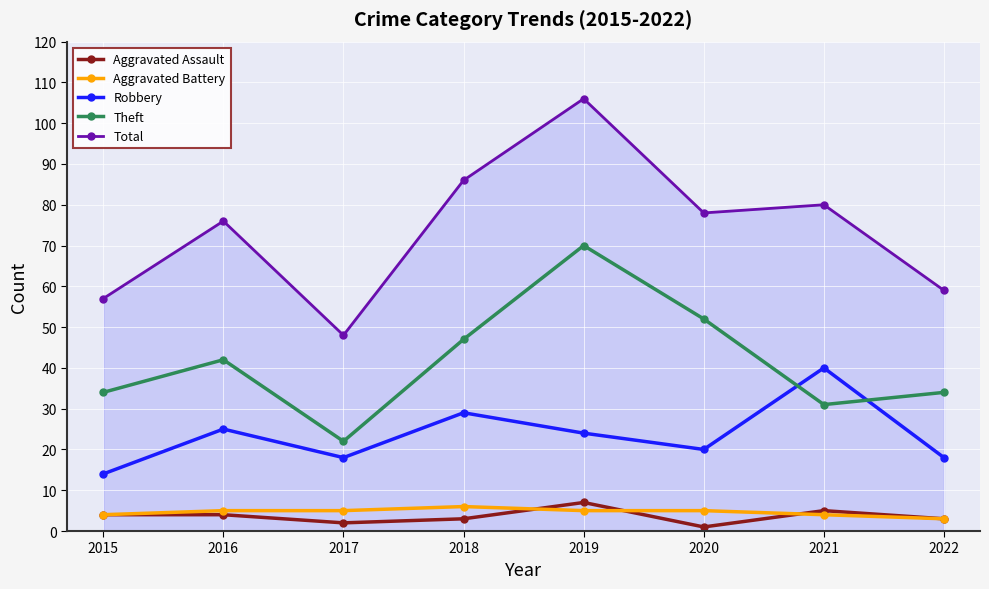

At which label does Total first exceed 78?

2018